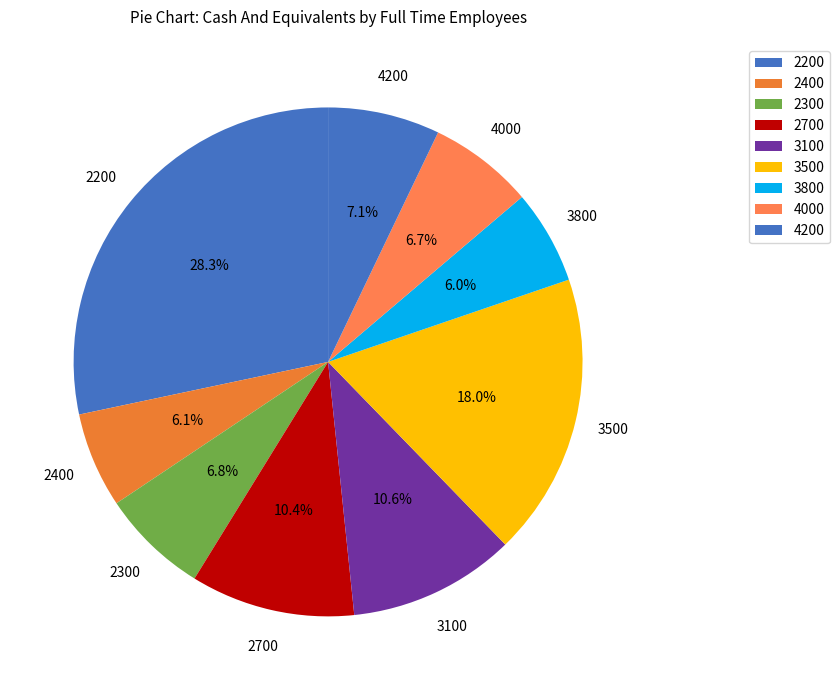

What percentage do 2400 and 3100 together represent?

16.7%